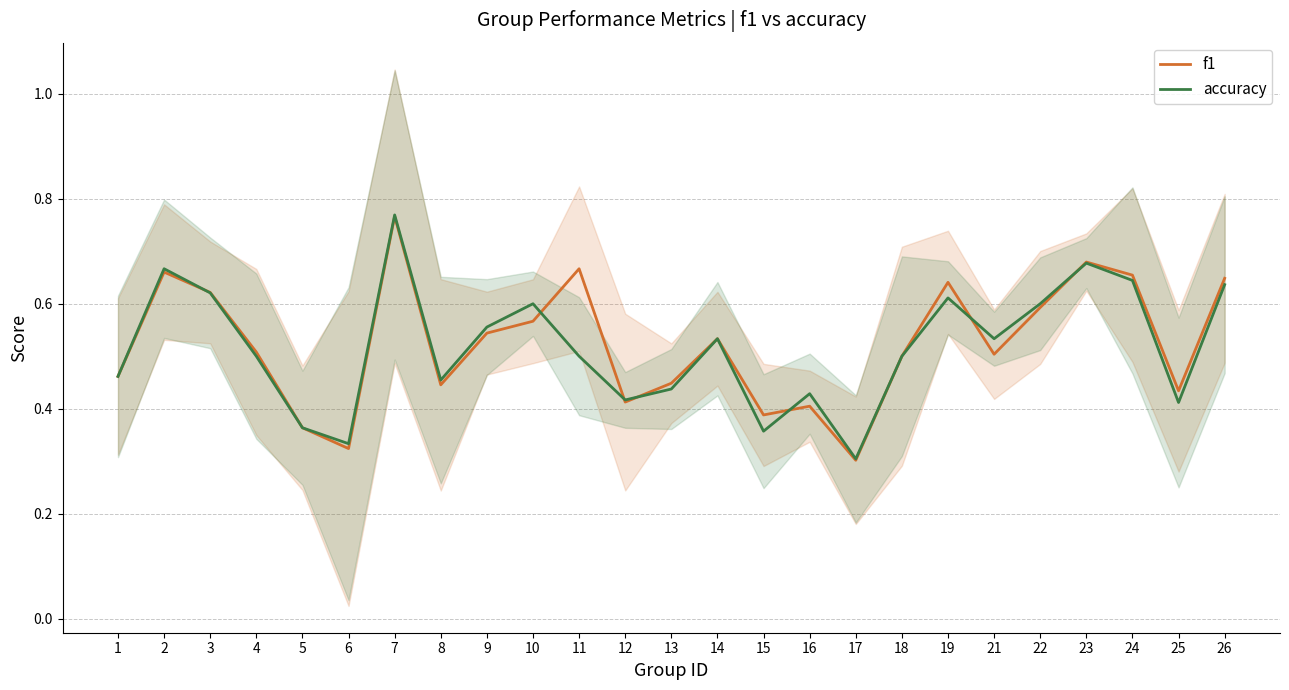

Reading right to left, what are all the values shown in this chart?

f1: 26=0.6	25=0.4	24=0.7	23=0.7	22=0.6	21=0.5	19=0.6	18=0.5	17=0.3	16=0.4	15=0.4	14=0.5	13=0.4	12=0.4	11=0.7	10=0.6	9=0.5	8=0.4	7=0.8	6=0.3	5=0.4	4=0.5	3=0.6	2=0.7	1=0.5
accuracy: 26=0.6	25=0.4	24=0.6	23=0.7	22=0.6	21=0.5	19=0.6	18=0.5	17=0.3	16=0.4	15=0.4	14=0.5	13=0.4	12=0.4	11=0.5	10=0.6	9=0.6	8=0.5	7=0.8	6=0.3	5=0.4	4=0.5	3=0.6	2=0.7	1=0.5